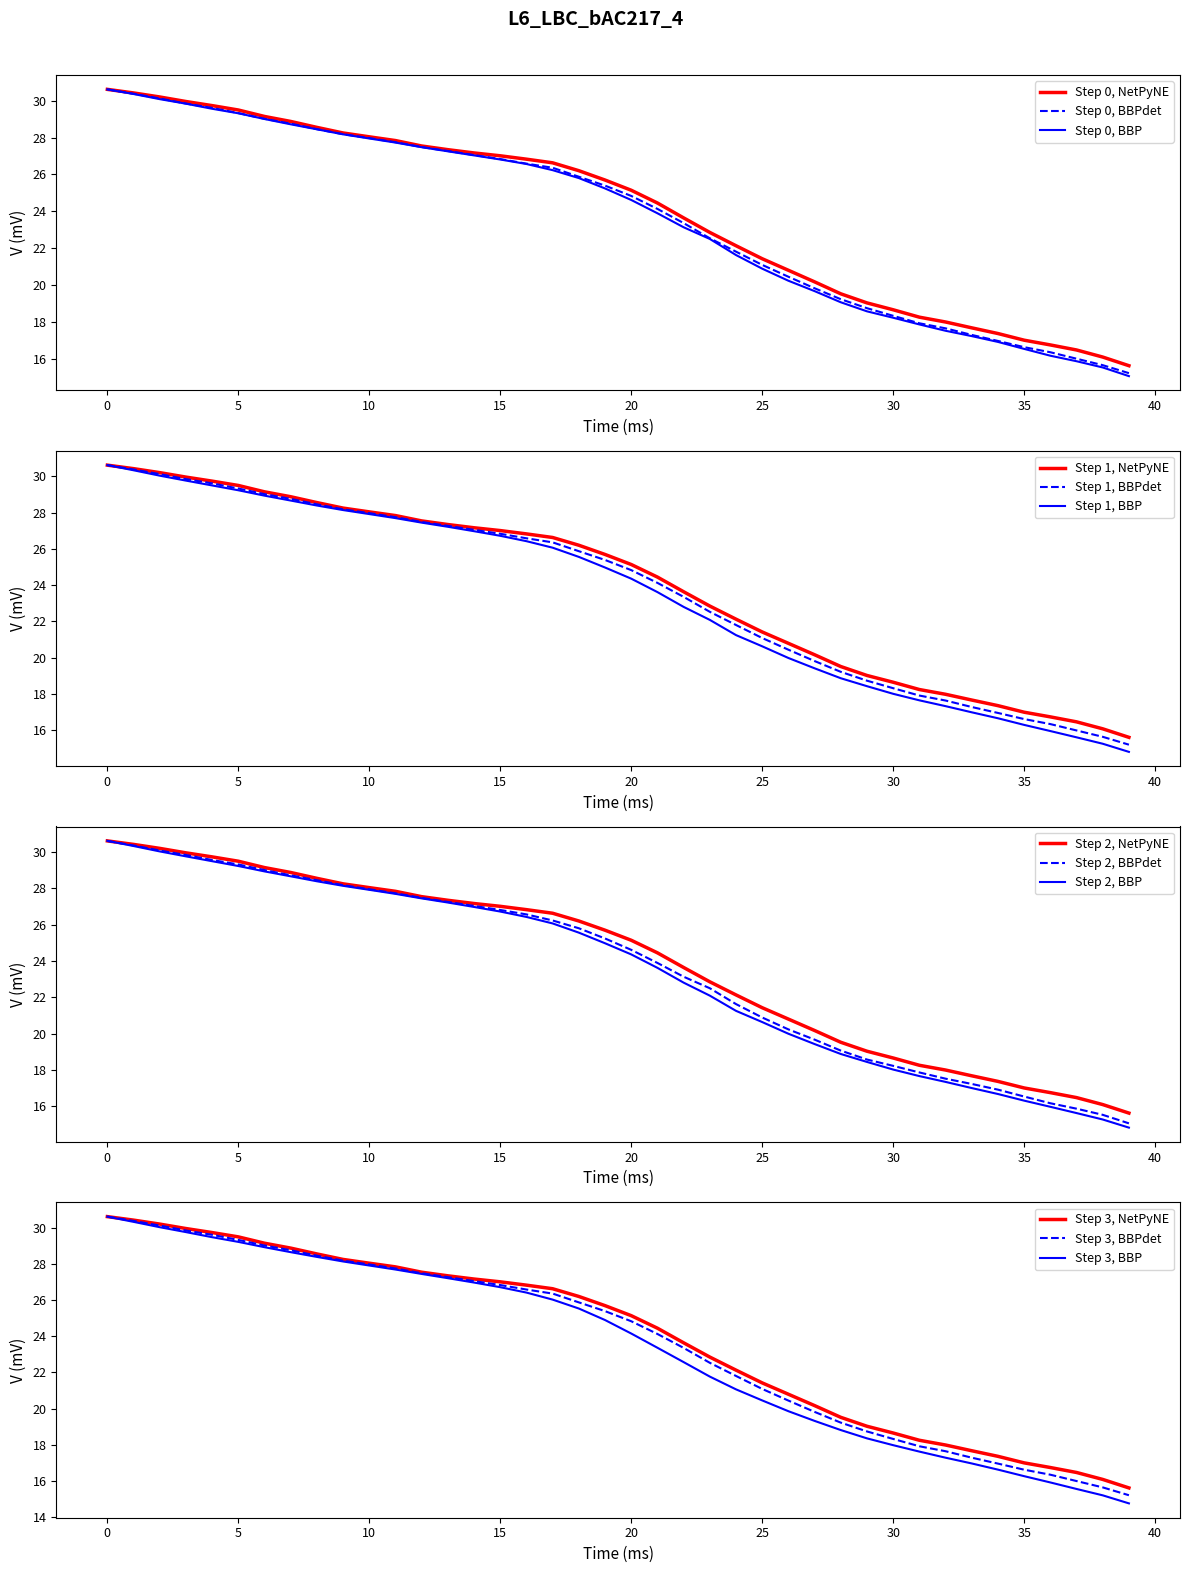

What is the lowest value of the Step 0, NetPyNE series?

15.6